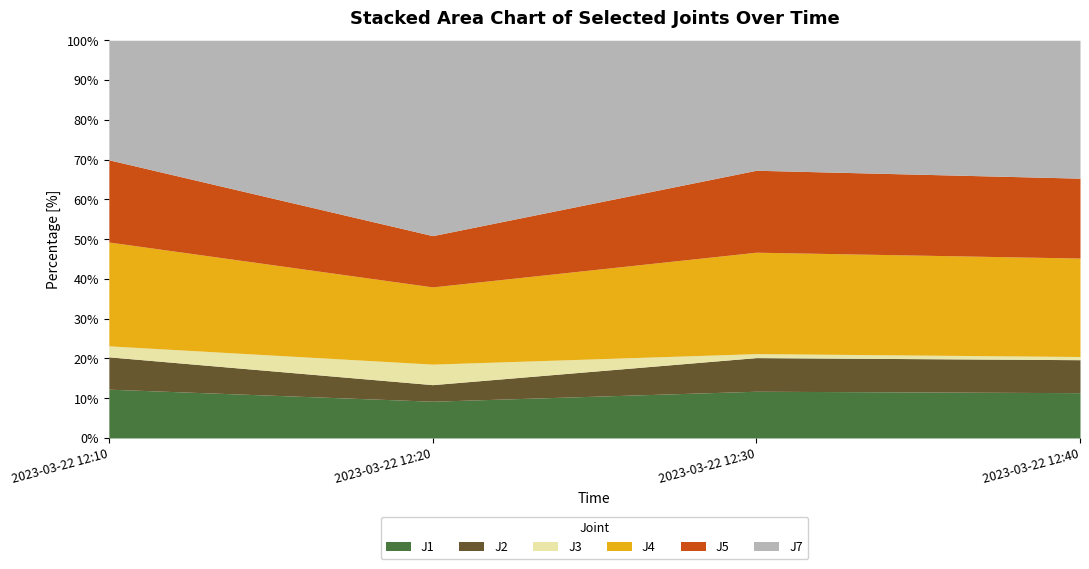

What is the difference between the J4 values at 2023-03-22 12:10 and 2023-03-22 12:30?

5.5